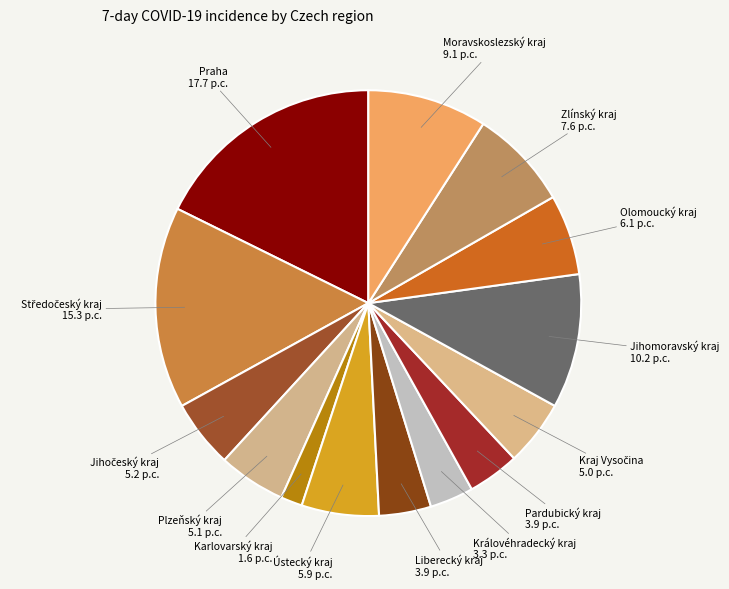

Combined, do Zlínský kraj and Královéhradecký kraj account for over 50%?

No